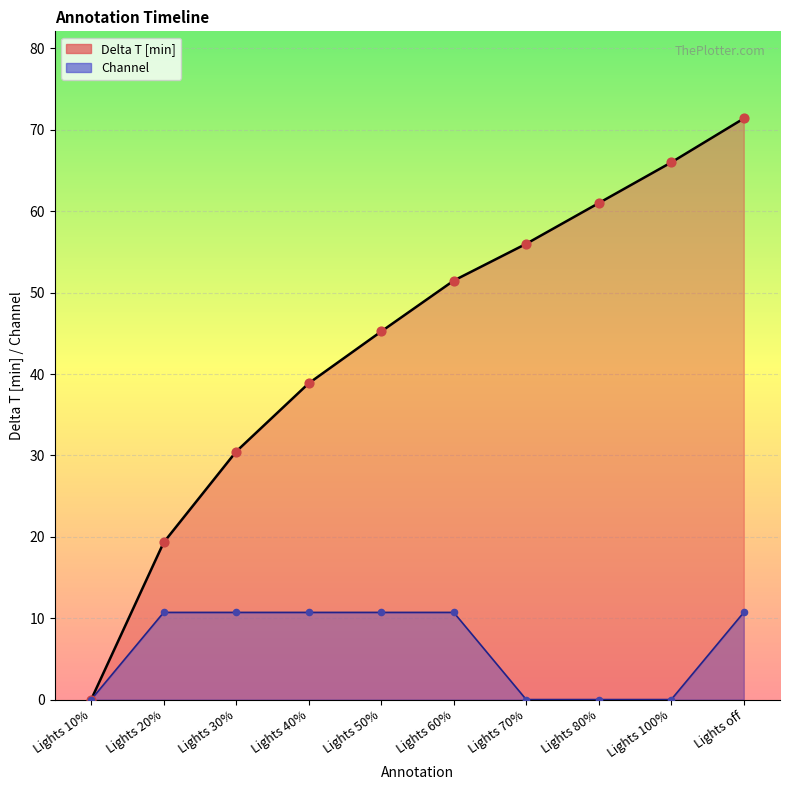

What are all the series names shown in the legend?

Delta T [min], Channel